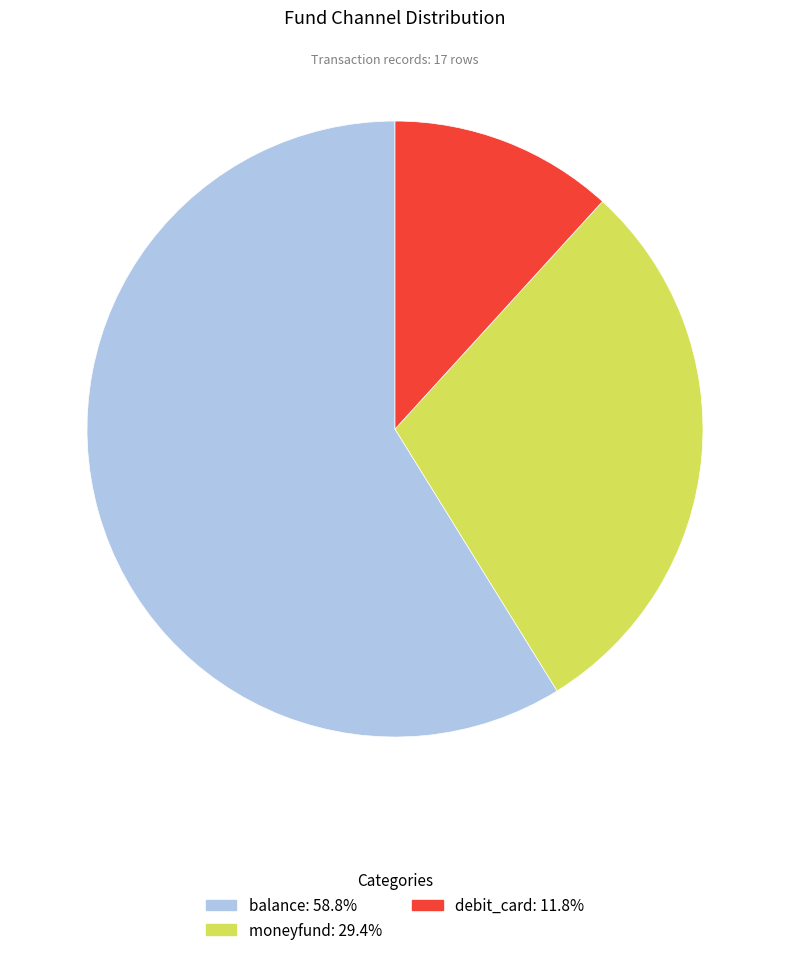

What is the ratio of the value at moneyfund to the value at balance?

0.5